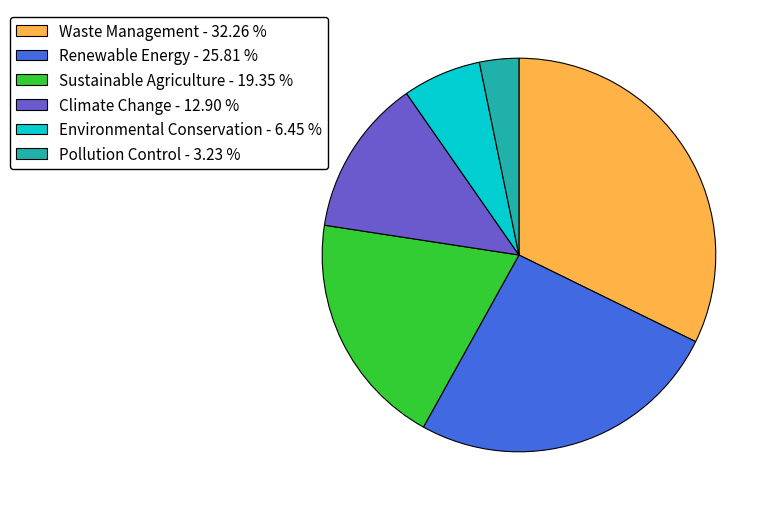

Rank the categories by value from highest to lowest.

Waste Management, Renewable Energy, Sustainable Agriculture, Climate Change, Environmental Conservation, Pollution Control